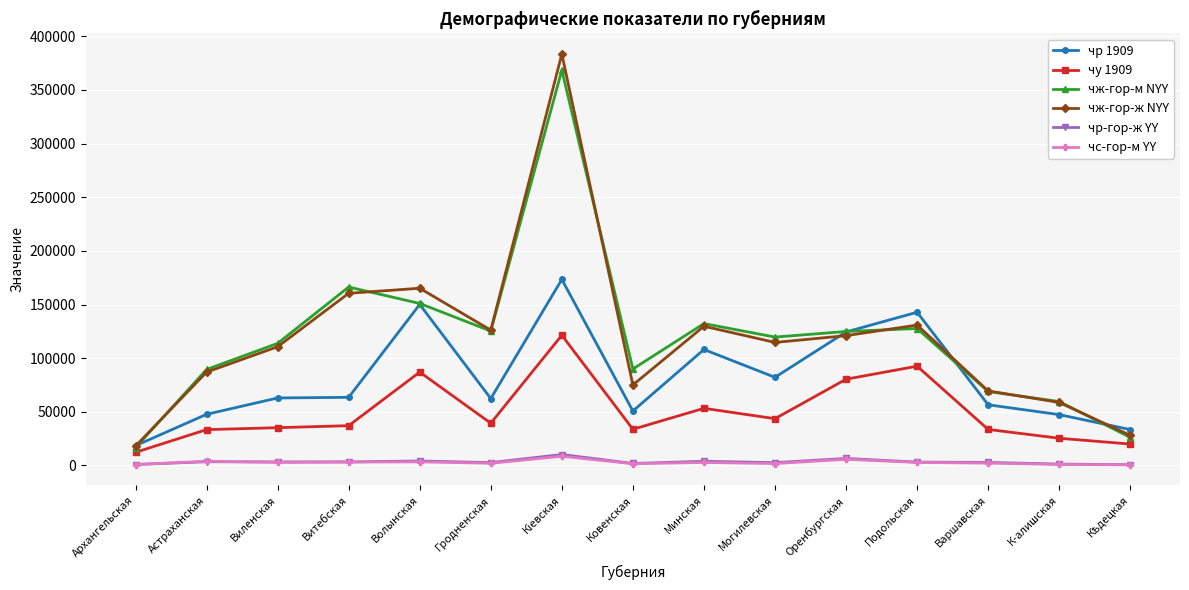

What is the lowest value of the чж-гор-м NYY series?

16637